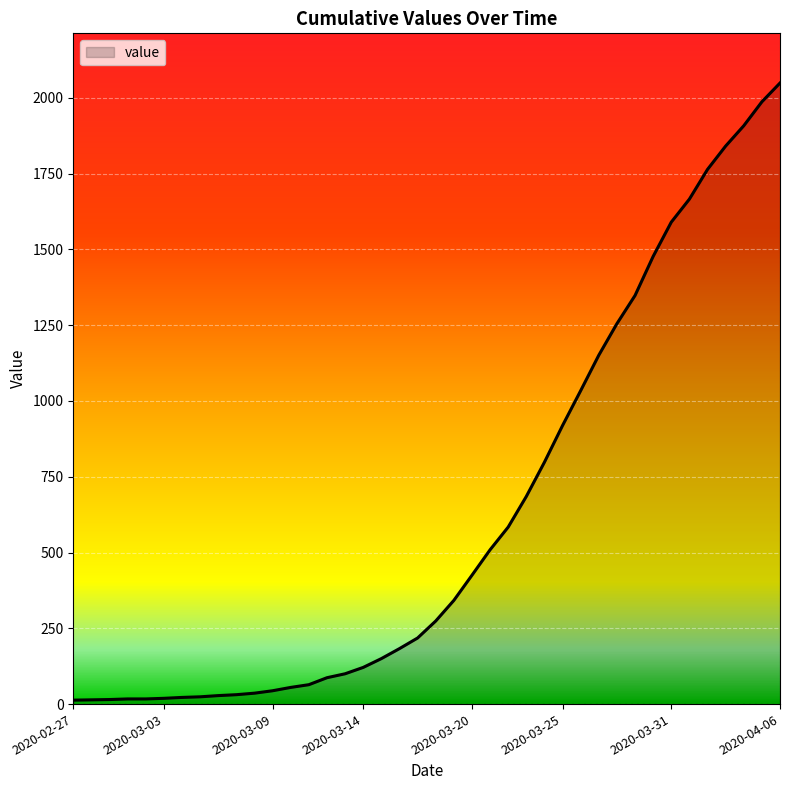

What is the minimum value shown in the chart?

13